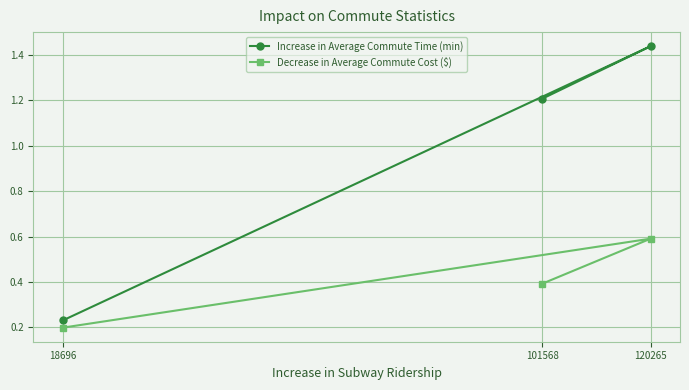

Does the chart have visible grid lines?

Yes